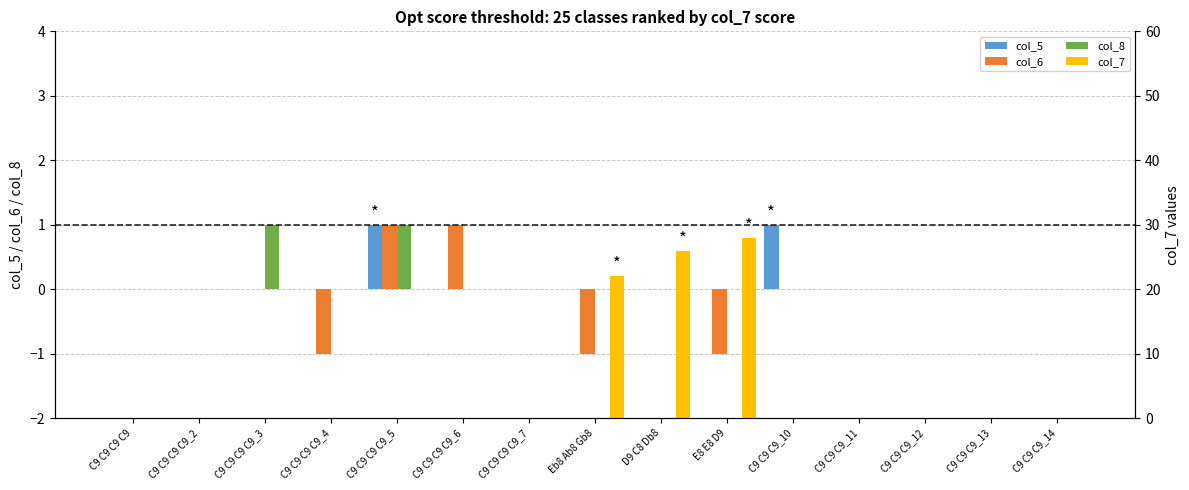

What is the sum of all col_7 values?

76